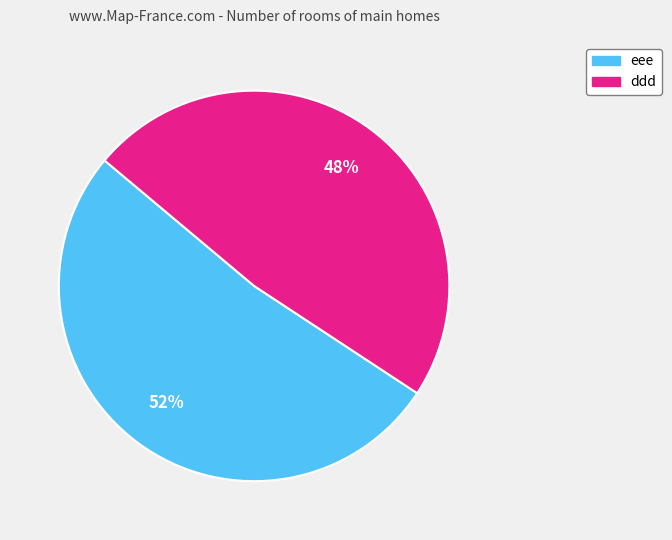

How many slices are in this pie chart?

2